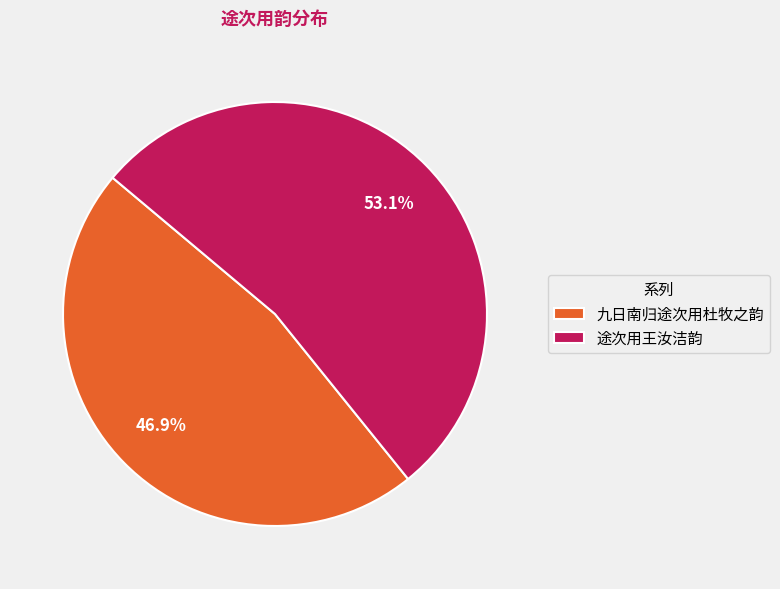

What is the largest slice in the pie chart?

途次用王汝洁韵